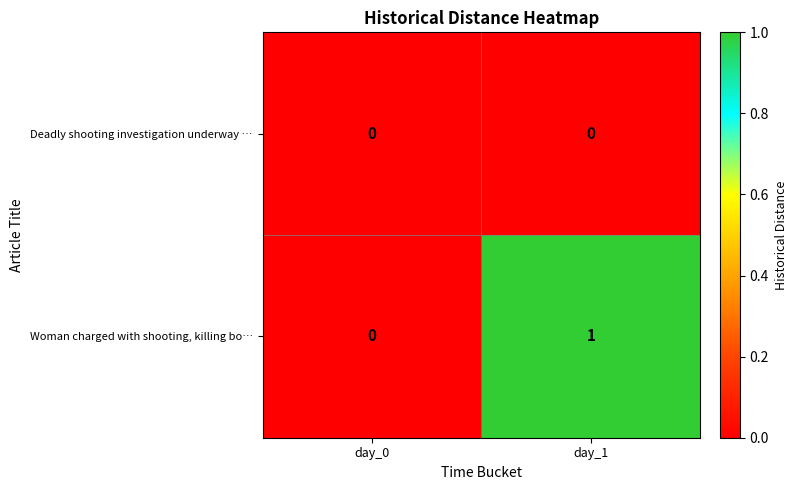

Which category has the highest value across all series?

day_1